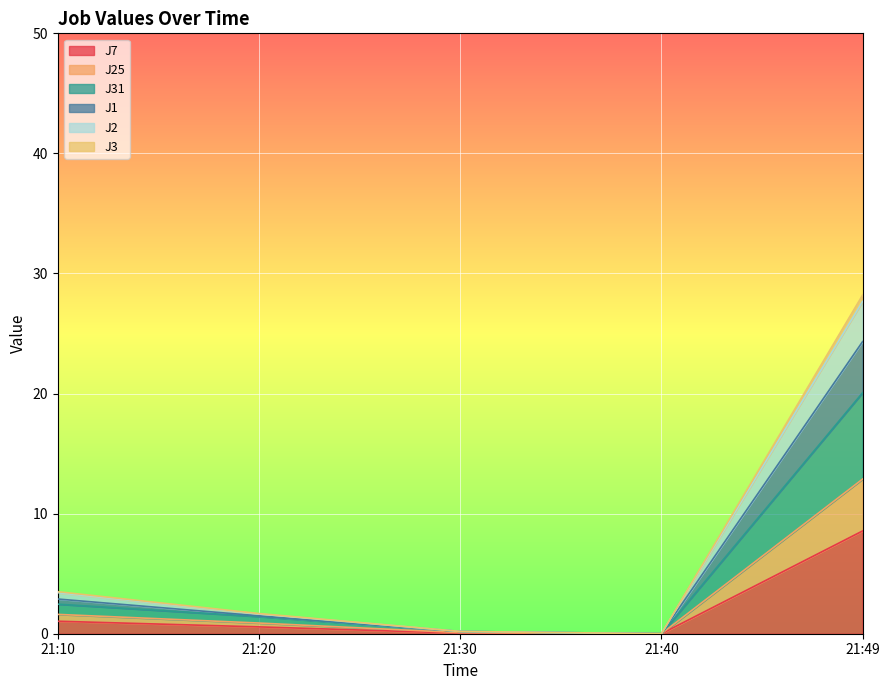

What is the highest value of the J7 series?

8.6